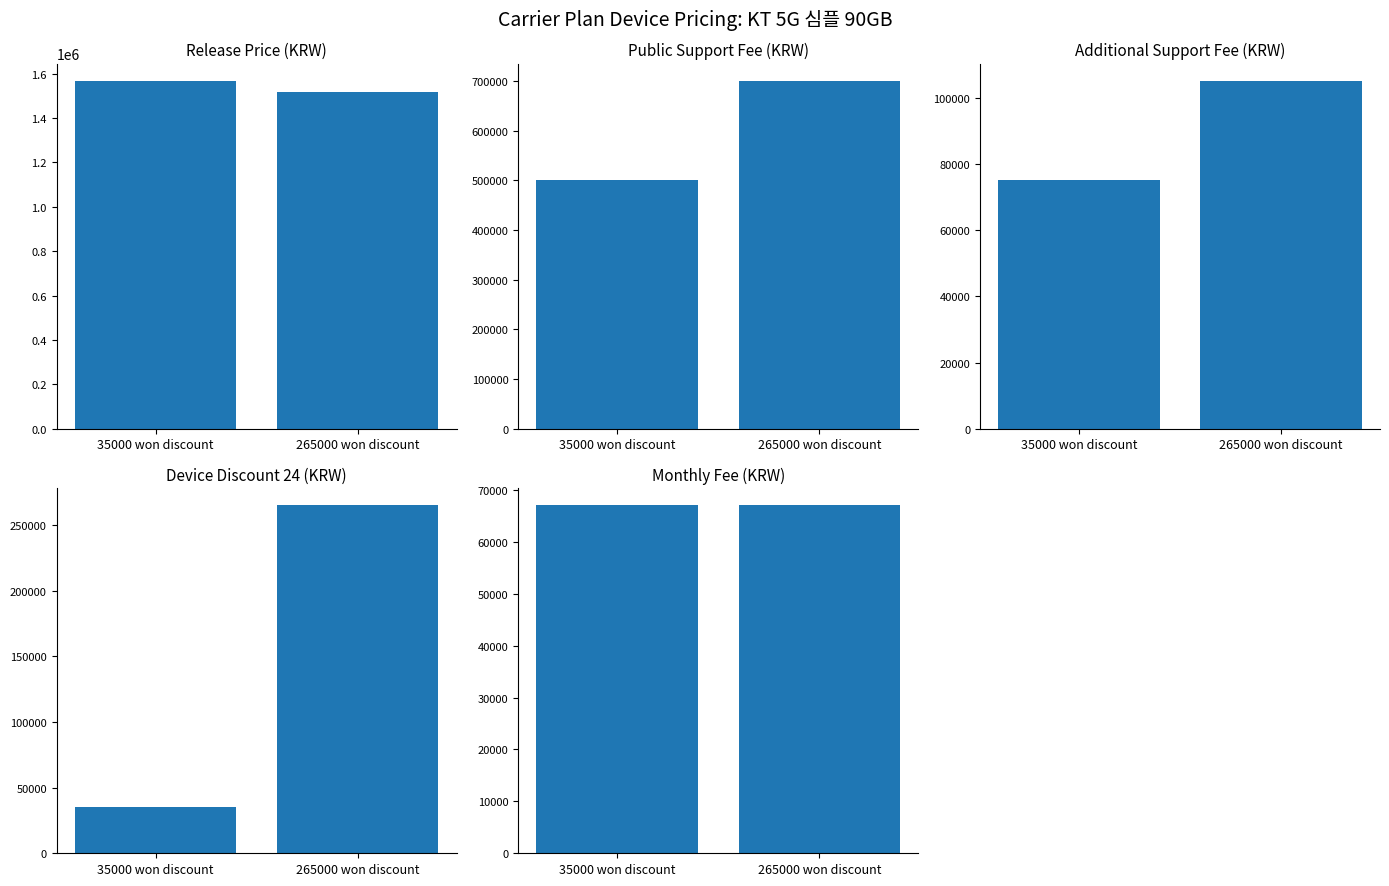

The value of monthly_fee at 265000 won discount is 67000. True or false?

True